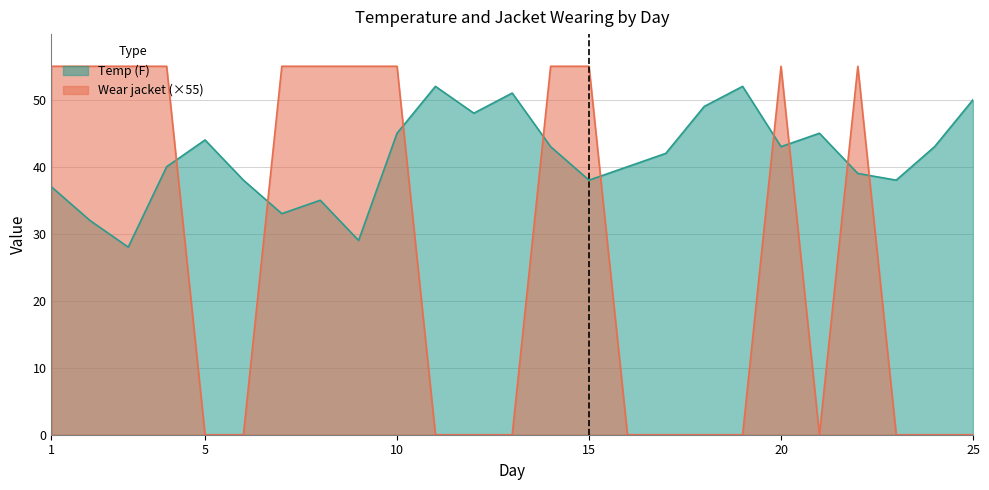

Reading left to right, transcribe all the data shown in this chart.

Temp (F): 1=37	2=32	3=28	4=40	5=44	6=38	7=33	8=35	9=29	10=45	11=52	12=48	13=51	14=43	15=38	16=40	17=42	18=49	19=52	20=43	21=45	22=39	23=38	24=43	25=50
Wear jacket: 1=55	2=55	3=55	4=55	5=0	6=0	7=55	8=55	9=55	10=55	11=0	12=0	13=0	14=55	15=55	16=0	17=0	18=0	19=0	20=55	21=0	22=55	23=0	24=0	25=0